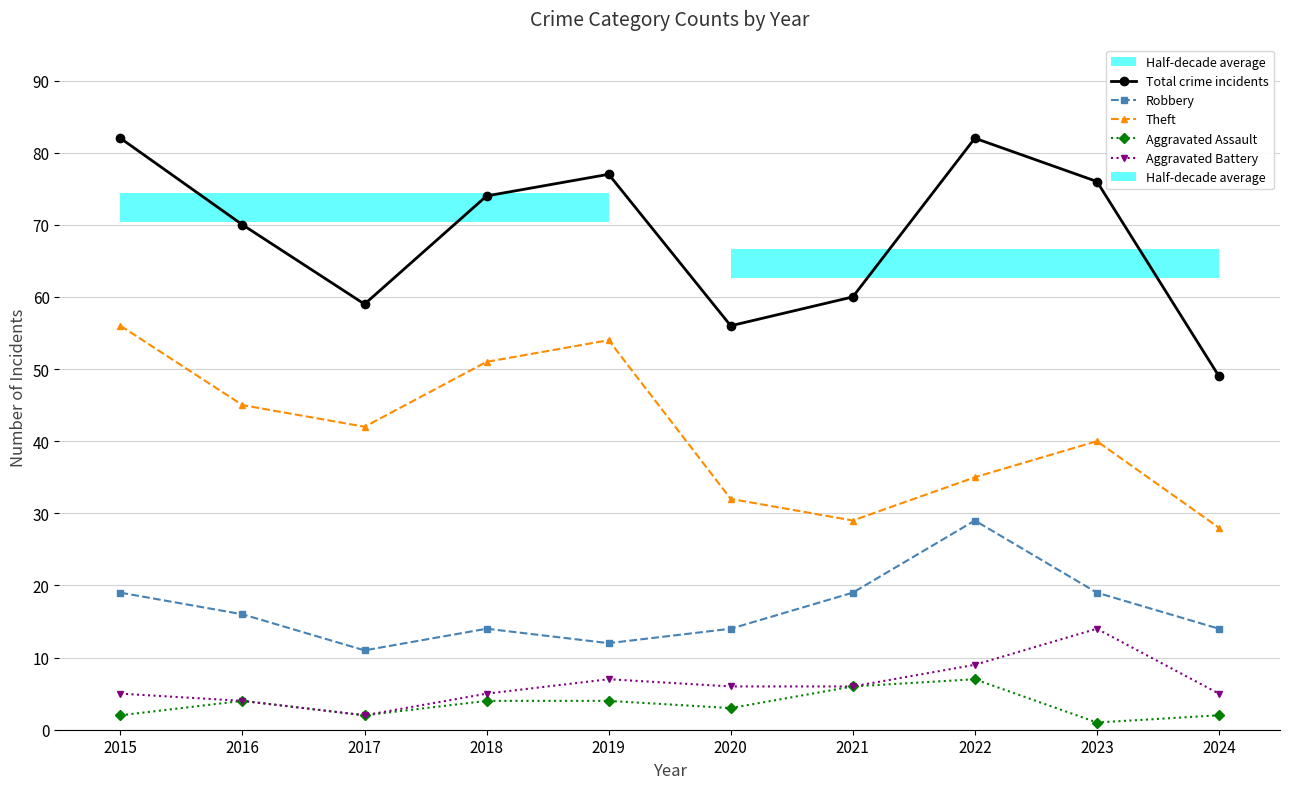

Rank the categories by Theft value from lowest to highest.

2024, 2021, 2020, 2022, 2023, 2017, 2016, 2018, 2019, 2015